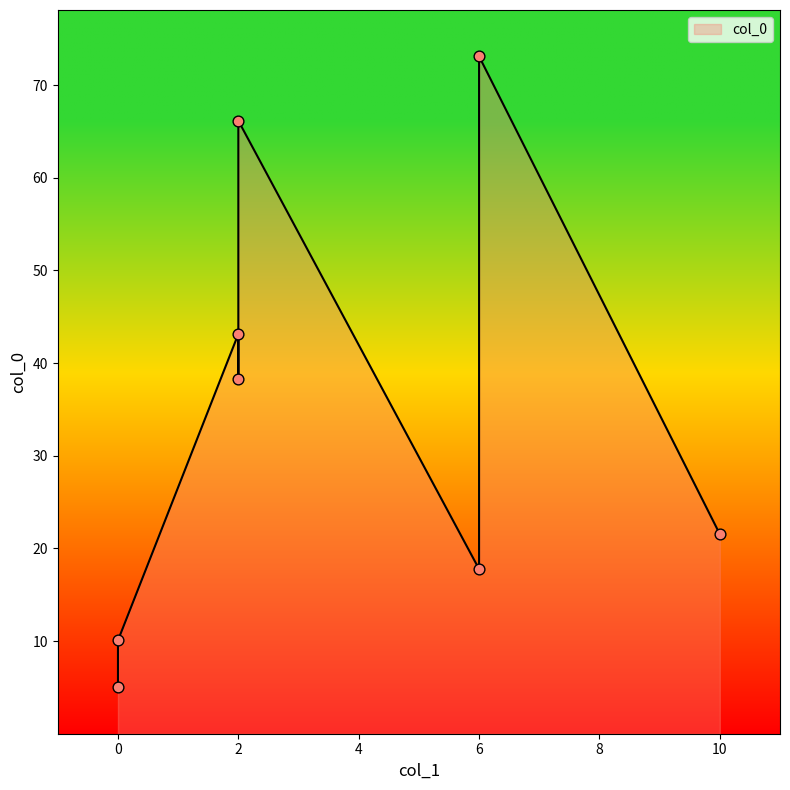

Approximately how many times larger is the value at 0 compared to 10?

0.5